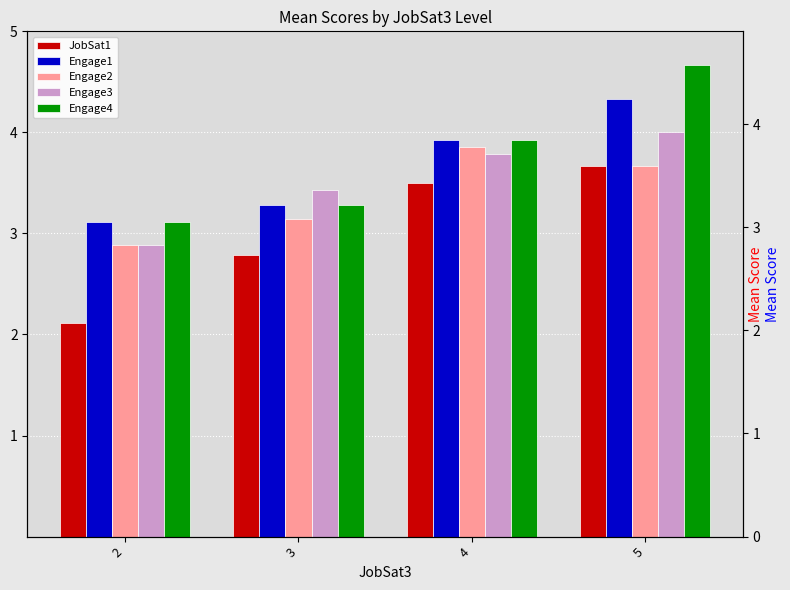

What is the total value across all series at 4?

19.0